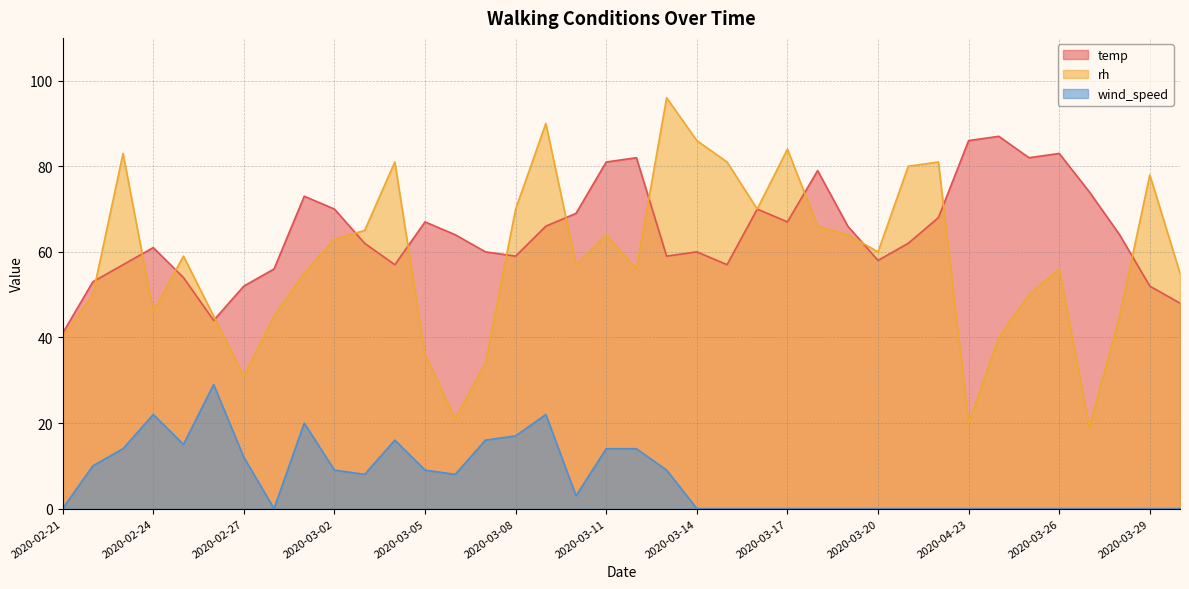

Which category has the highest value in the temp series?

2020-03-24